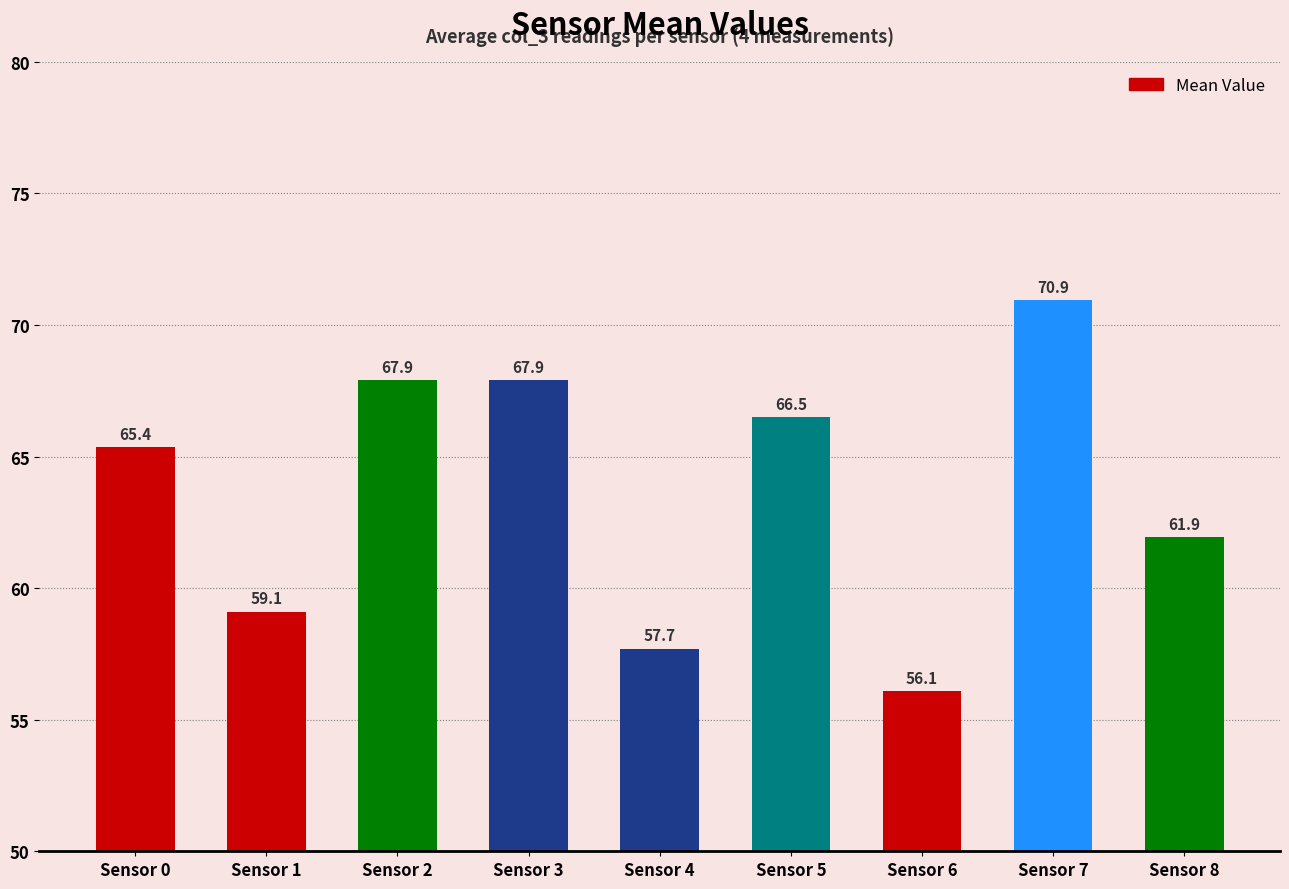

Reading left to right, transcribe all the data shown in this chart.

Sensor 0=65.4	Sensor 1=59.1	Sensor 2=67.9	Sensor 3=67.9	Sensor 4=57.7	Sensor 5=66.5	Sensor 6=56.1	Sensor 7=70.9	Sensor 8=61.9